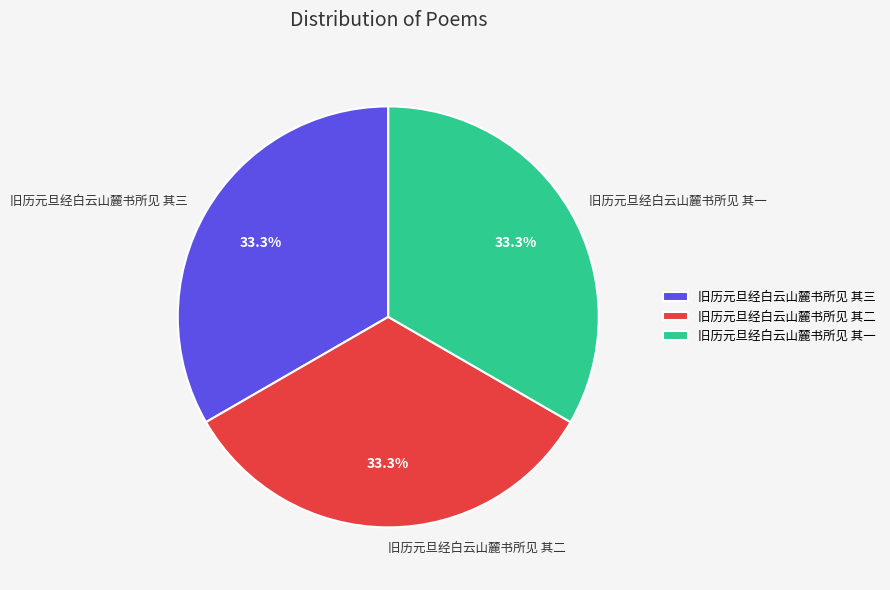

The 旧历元旦经白云山麓书所见 其三 slice represents 33% of the pie. True or false?

True